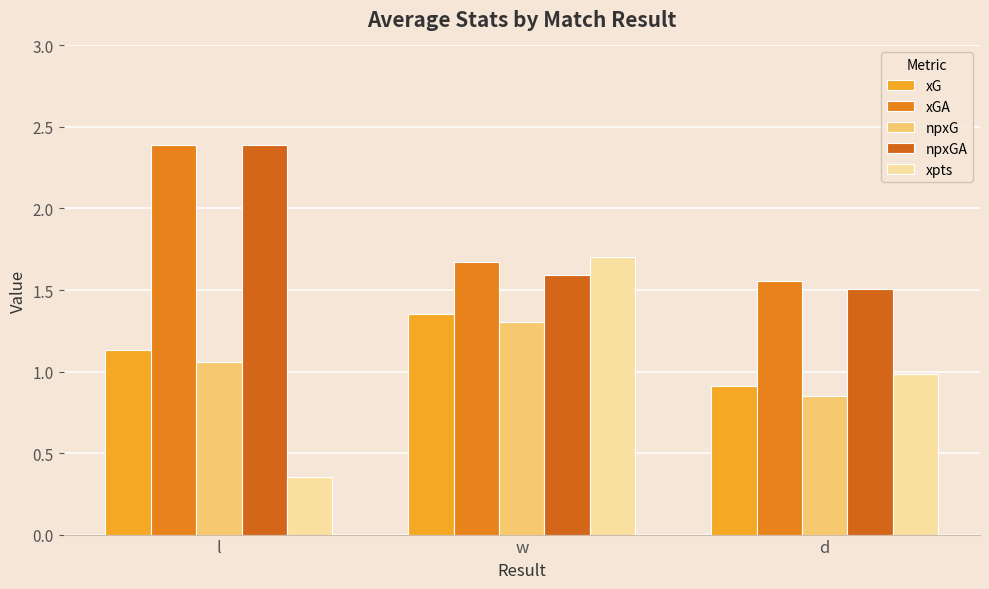

How many values in the xG series are below 1?

1